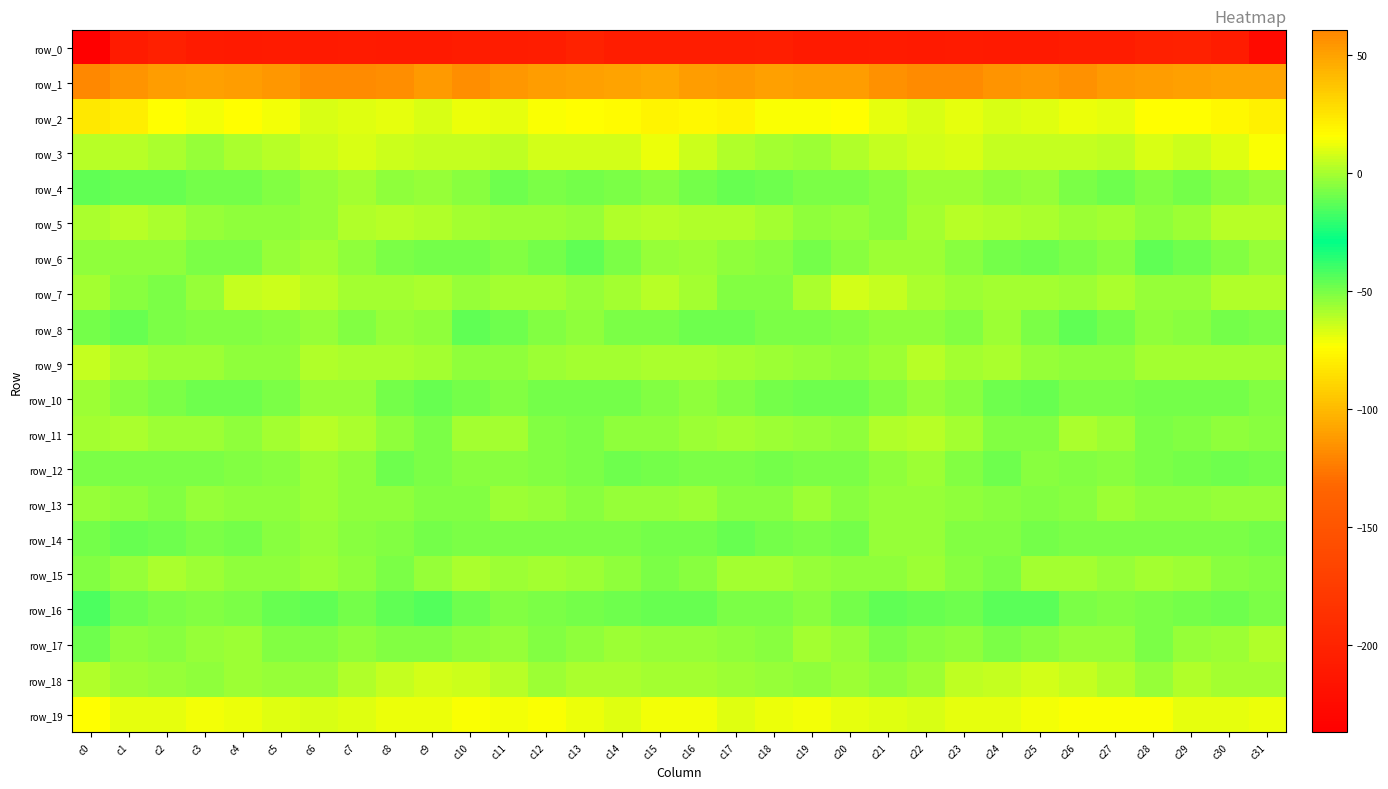

Is the value of row_16 at c21 greater than the value of row_9 at c9?

No